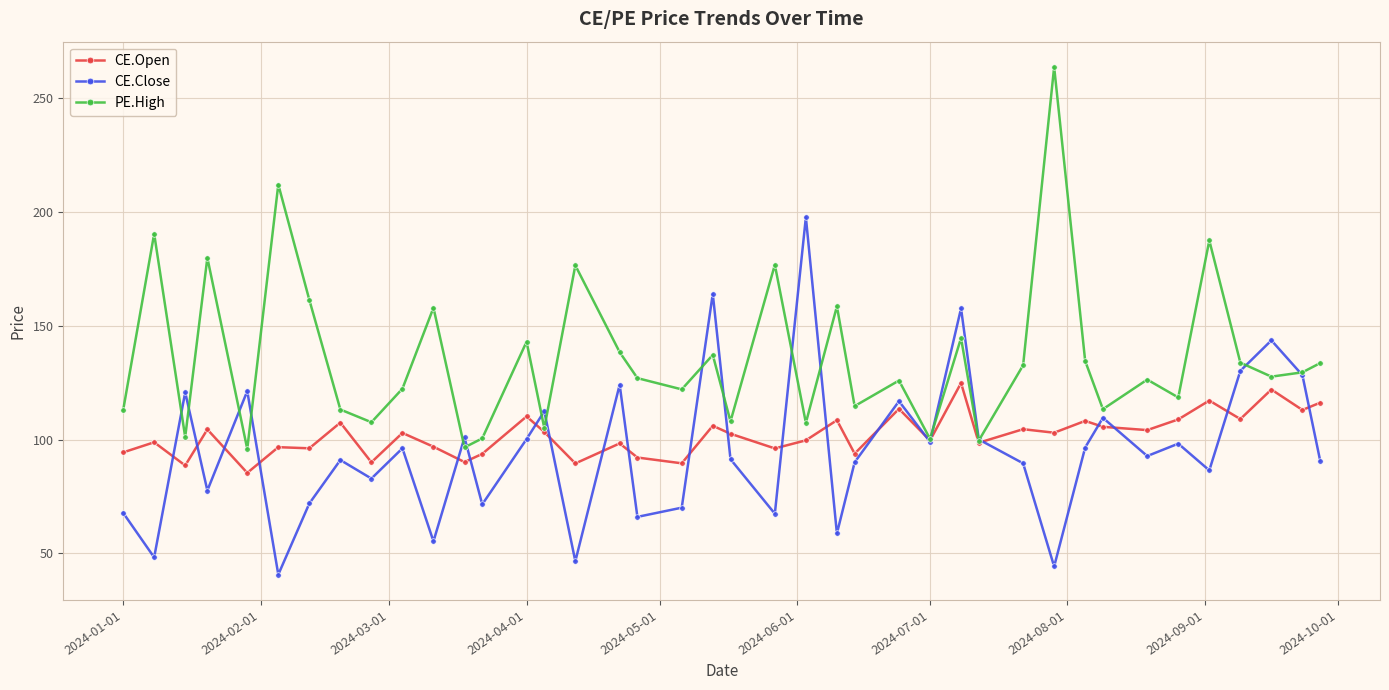

Which series has the largest total across all categories?

PE.High